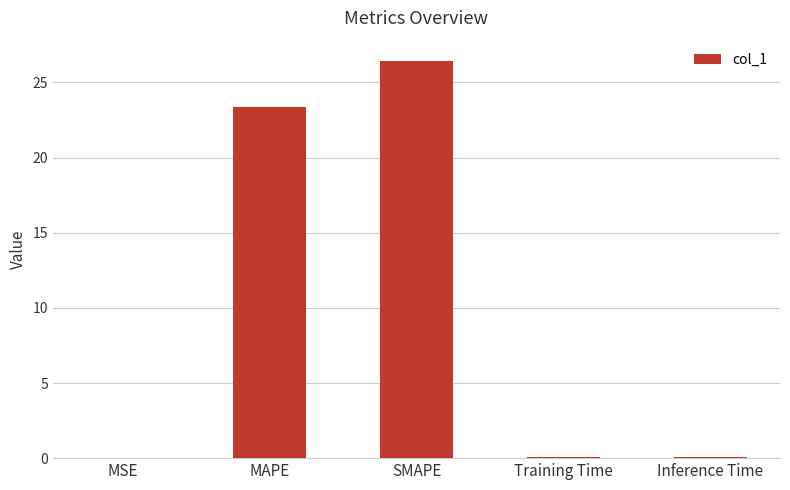

What is the sum of all values?

50.0